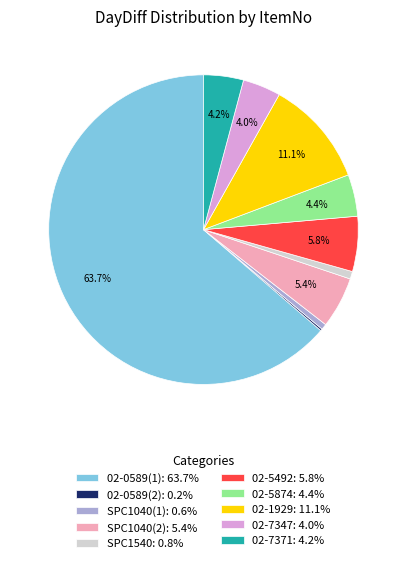

Does any single category account for the majority?

Yes